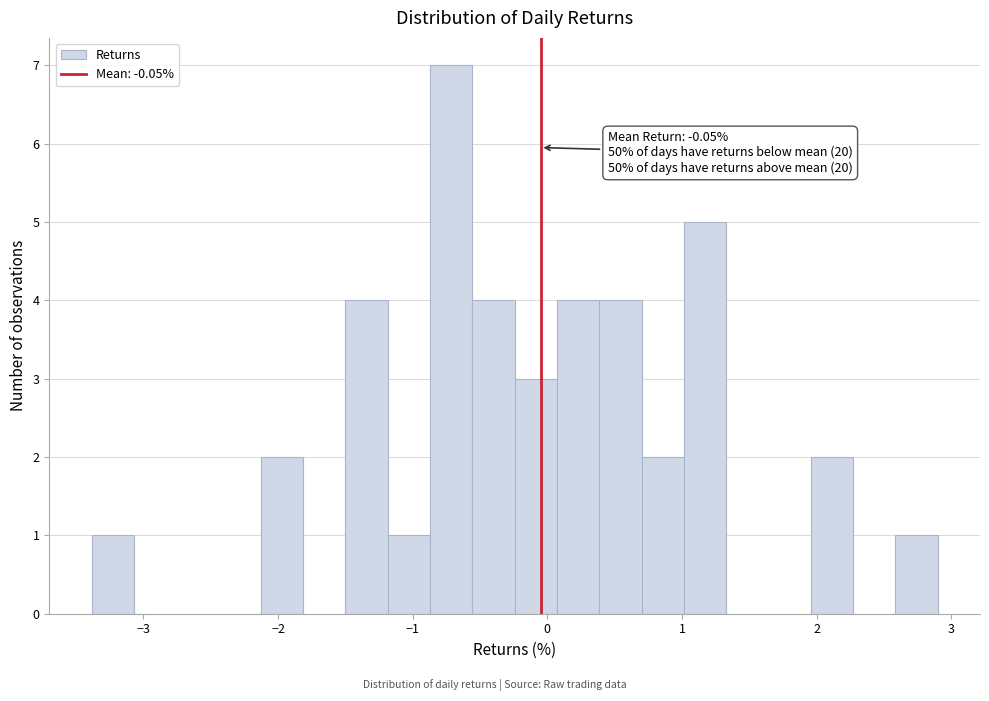

Around what value on the x-axis is the tallest bar? Give the approximate position of its centre, as read against the axis.

-0.7